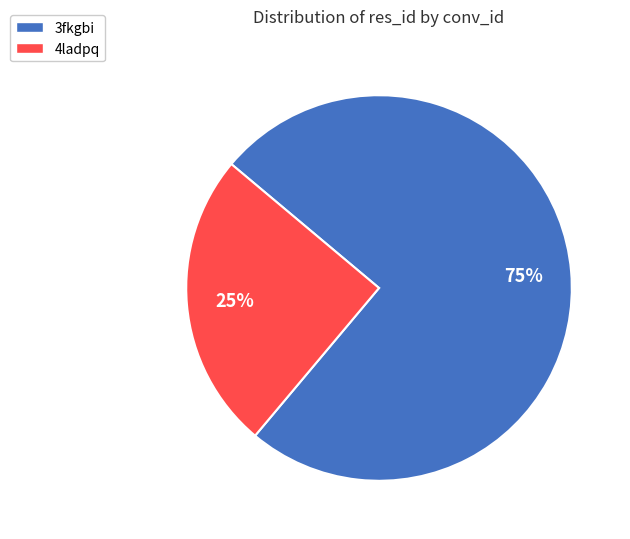

What is the ratio of the value at 4ladpq to the value at 3fkgbi?

0.3